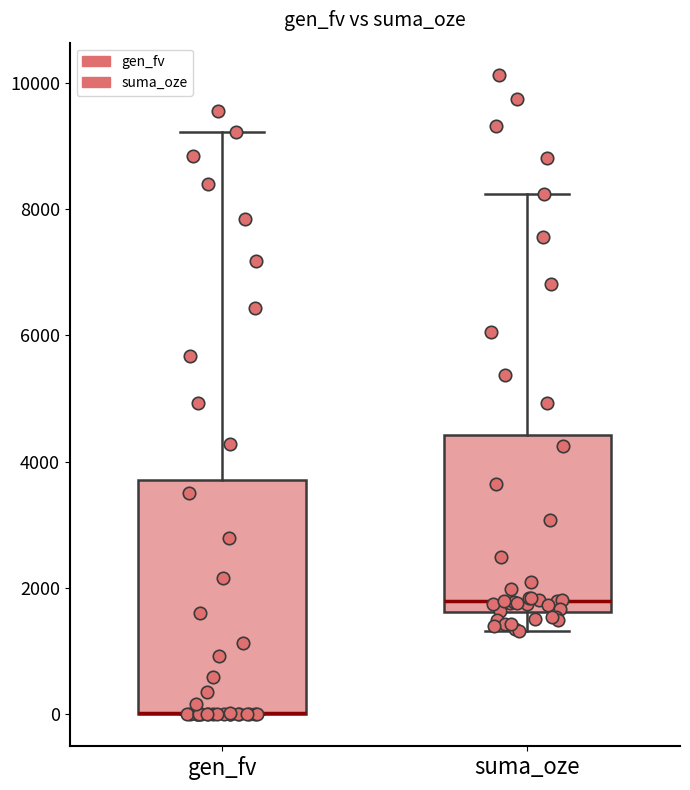

Where is the upper edge of the box for suma_oze on the y-axis? The values are not printed on the chart, so give them approximately, as read against the axis.

4400